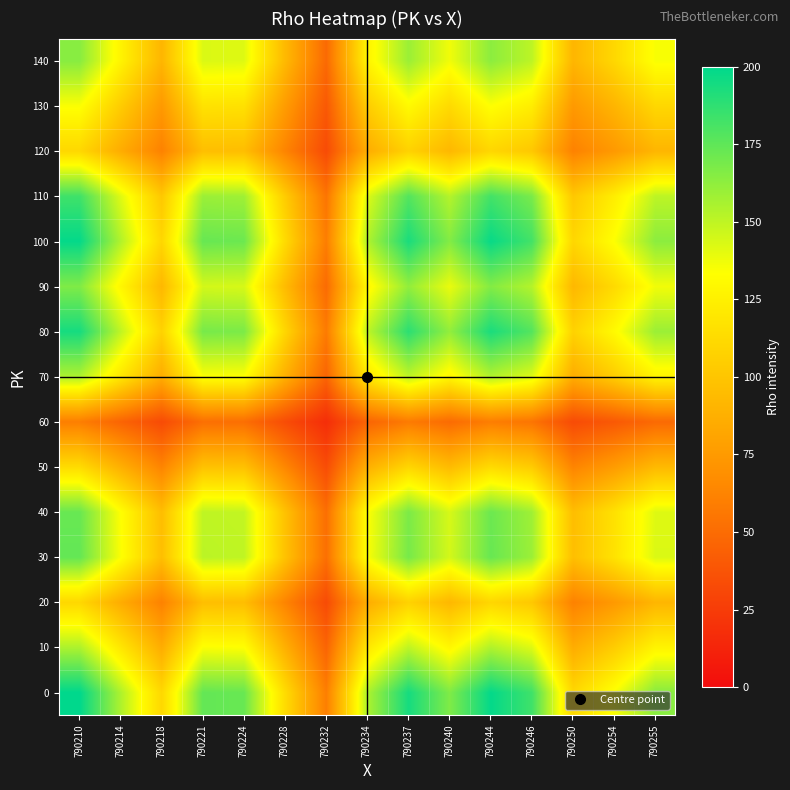

At how many categories does at least one series exceed 155?

8